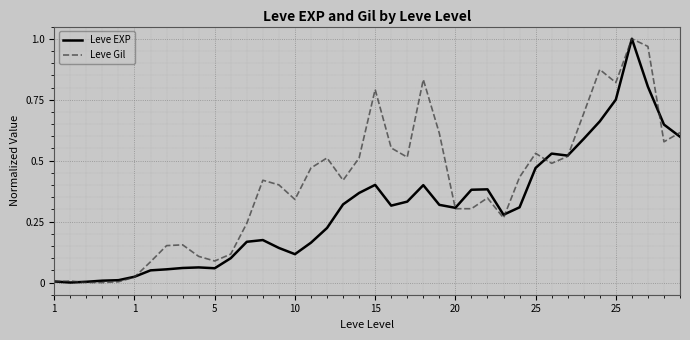

What are all the series names shown in the legend?

Leve EXP, Leve Gil